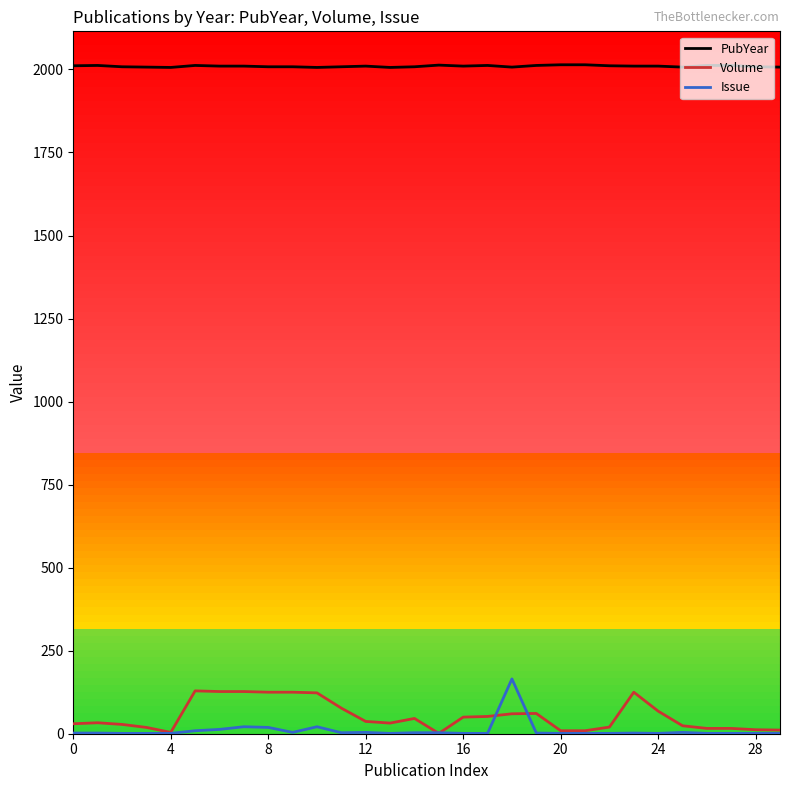

What is the maximum value for PubYear?

2014